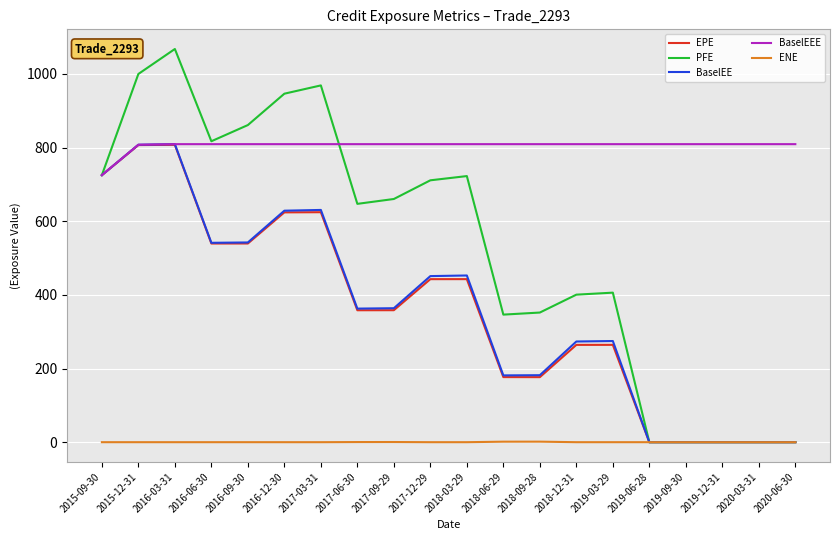

What is the maximum value for BaselEE?

809.2